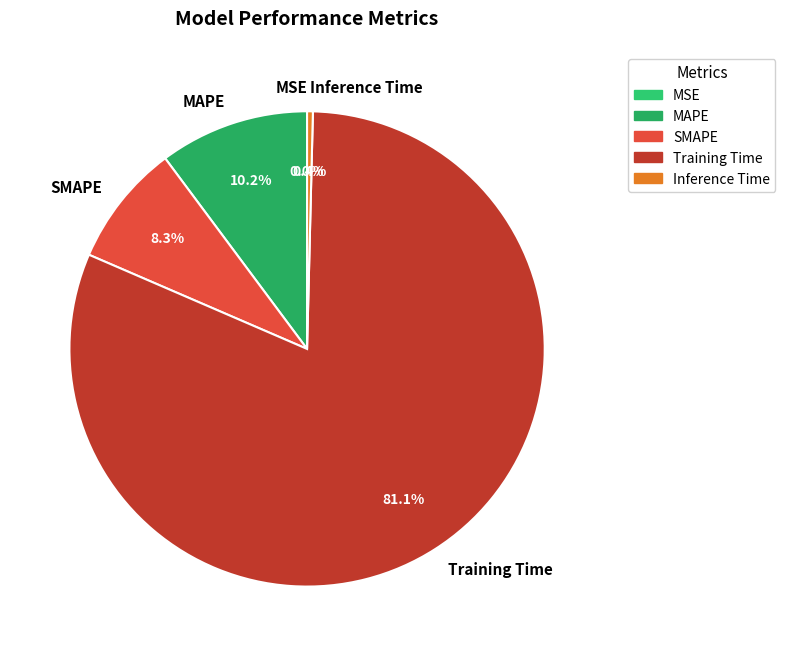

What is the largest slice in the pie chart?

Training Time